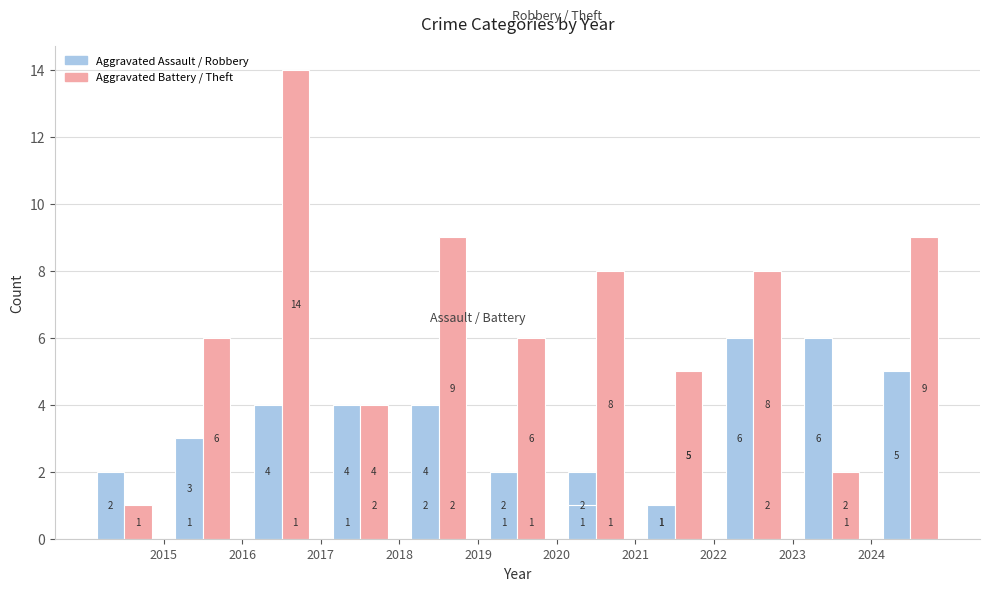

At how many categories does at least one series exceed 12?

1